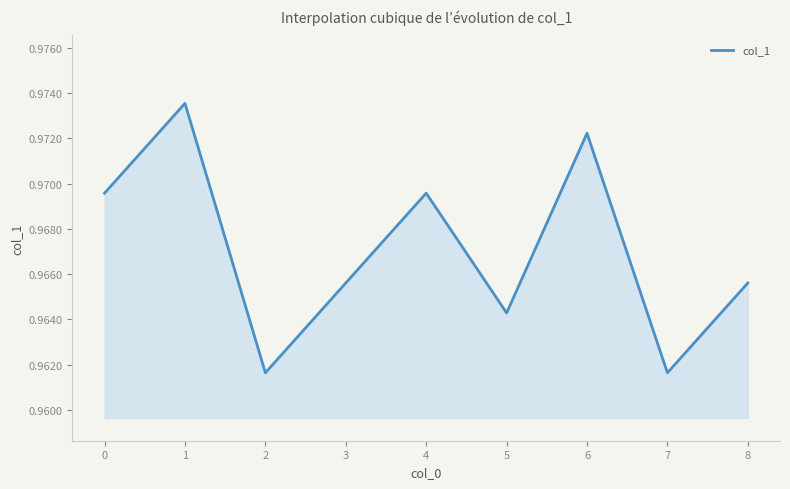

True or false: the data shows 0.6 at 1.

False